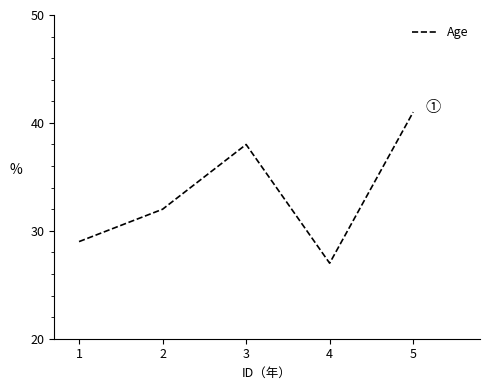

The chart shows a value of 27 at 4. True or false?

True